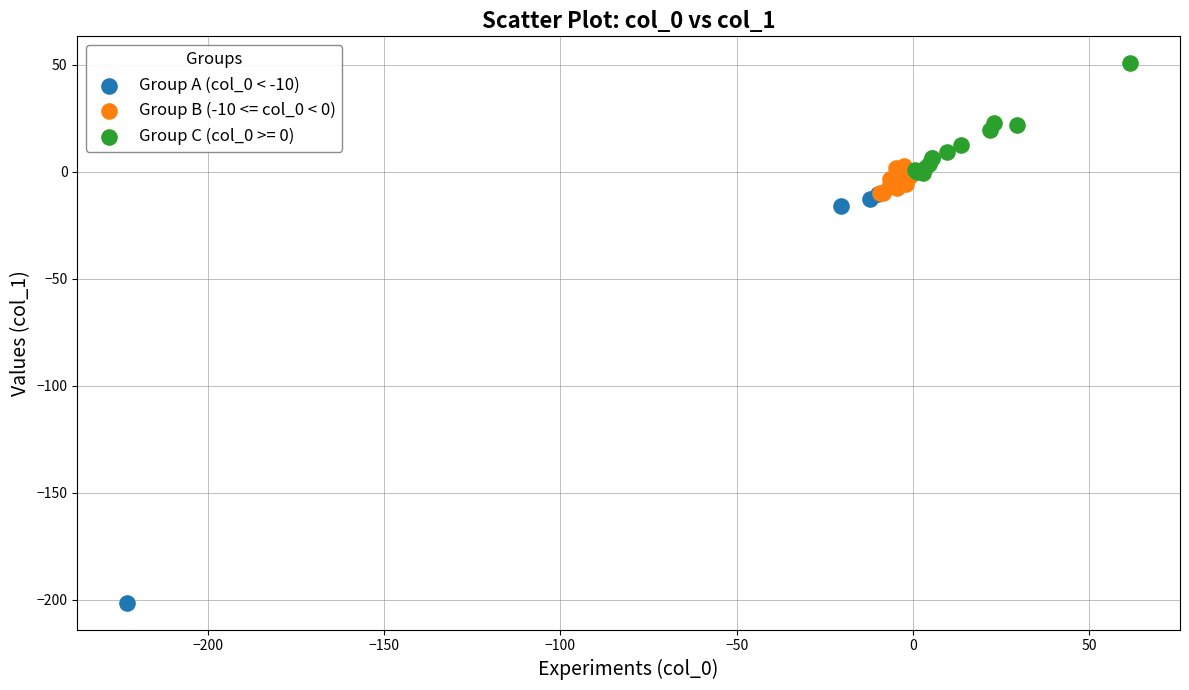

Which series has the widest spread of Y values?

Group A (col_0 < -10)